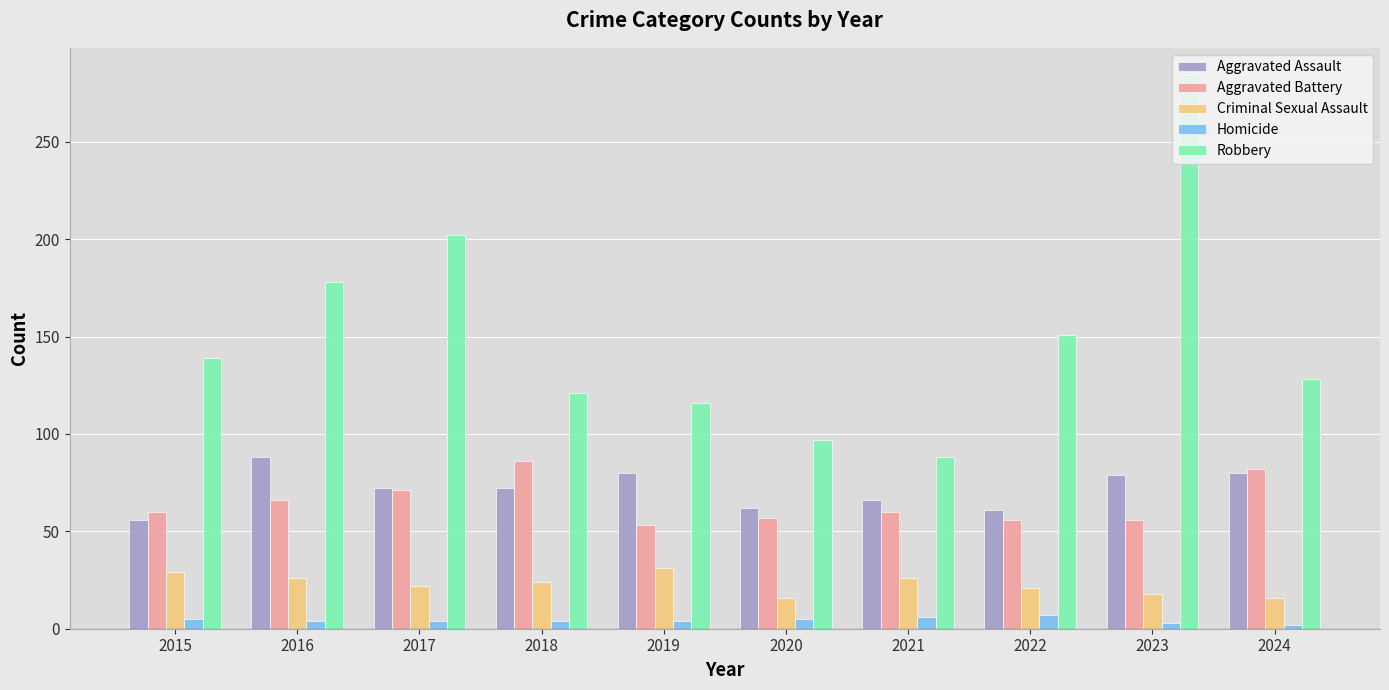

Is the value of Aggravated Assault at 2019 greater than the value of Homicide at 2019?

Yes